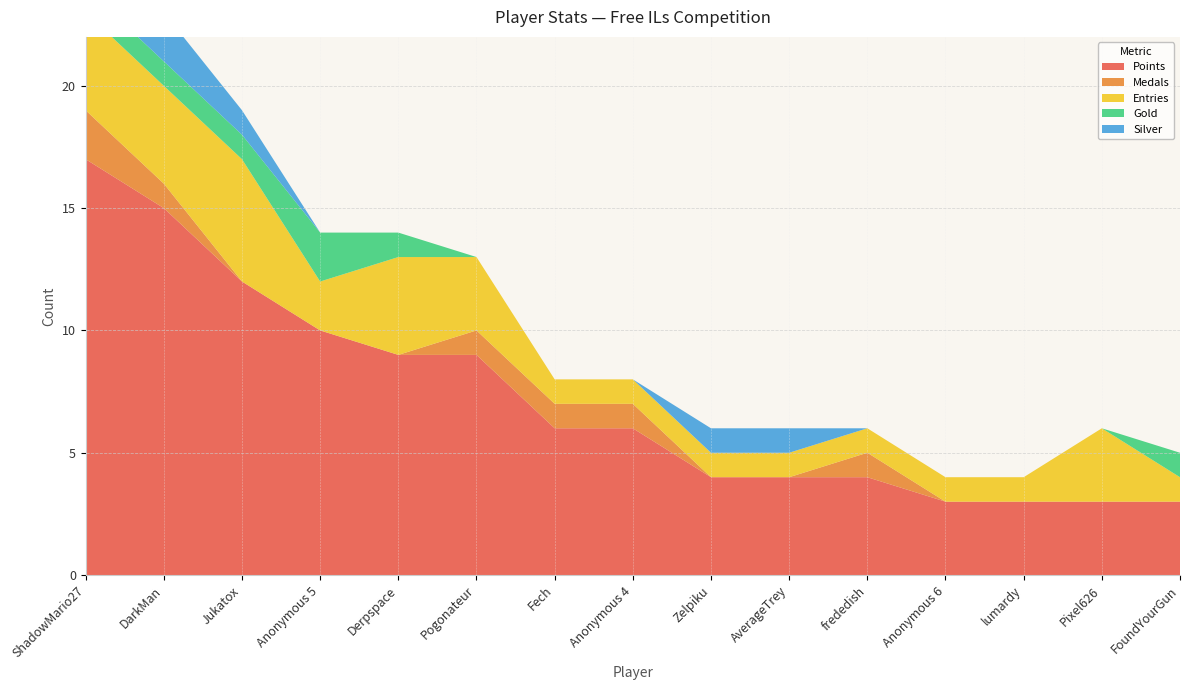

Reading left to right, list all the values displayed in this chart.

Points: ShadowMario27=17	DarkMan=15	Jukatox=12	Anonymous 5=10	Derpspace=9	Pogonateur=9	Fech=6	Anonymous 4=6	Zelpiku=4	AverageTrey=4	frededish=4	Anonymous 6=3	lumardy=3	Pixel626=3	FoundYourGun=3
Medals: ShadowMario27=2	DarkMan=1	Jukatox=0	Anonymous 5=0	Derpspace=0	Pogonateur=1	Fech=1	Anonymous 4=1	Zelpiku=0	AverageTrey=0	frededish=1	Anonymous 6=0	lumardy=0	Pixel626=0	FoundYourGun=0
Entries: ShadowMario27=4	DarkMan=4	Jukatox=5	Anonymous 5=2	Derpspace=4	Pogonateur=3	Fech=1	Anonymous 4=1	Zelpiku=1	AverageTrey=1	frededish=1	Anonymous 6=1	lumardy=1	Pixel626=3	FoundYourGun=1
Gold: ShadowMario27=1	DarkMan=1	Jukatox=1	Anonymous 5=2	Derpspace=1	Pogonateur=0	Fech=0	Anonymous 4=0	Zelpiku=0	AverageTrey=0	frededish=0	Anonymous 6=0	lumardy=0	Pixel626=0	FoundYourGun=1
Silver: ShadowMario27=1	DarkMan=2	Jukatox=1	Anonymous 5=0	Derpspace=0	Pogonateur=0	Fech=0	Anonymous 4=0	Zelpiku=1	AverageTrey=1	frededish=0	Anonymous 6=0	lumardy=0	Pixel626=0	FoundYourGun=0